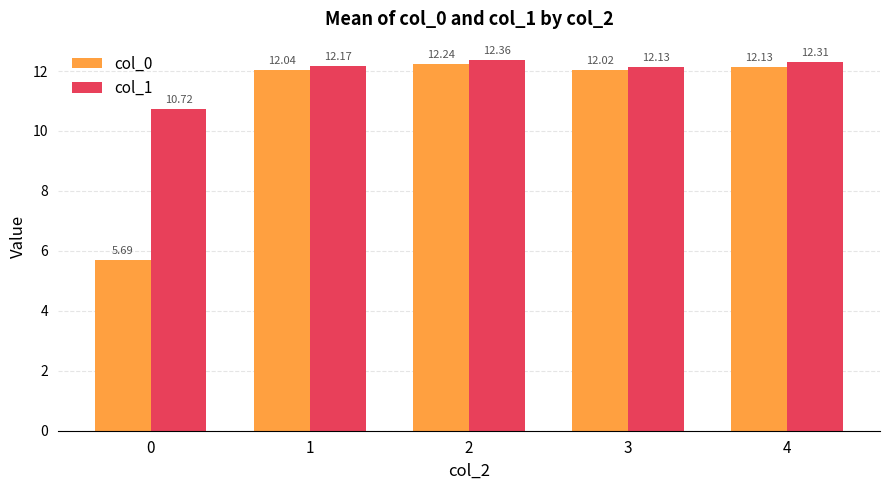

What is the average value of the col_1 series?

11.9